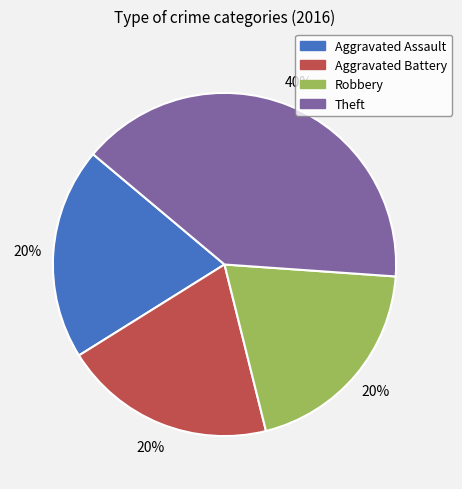

What percentage is the Aggravated Assault slice, to the nearest percent?

20%